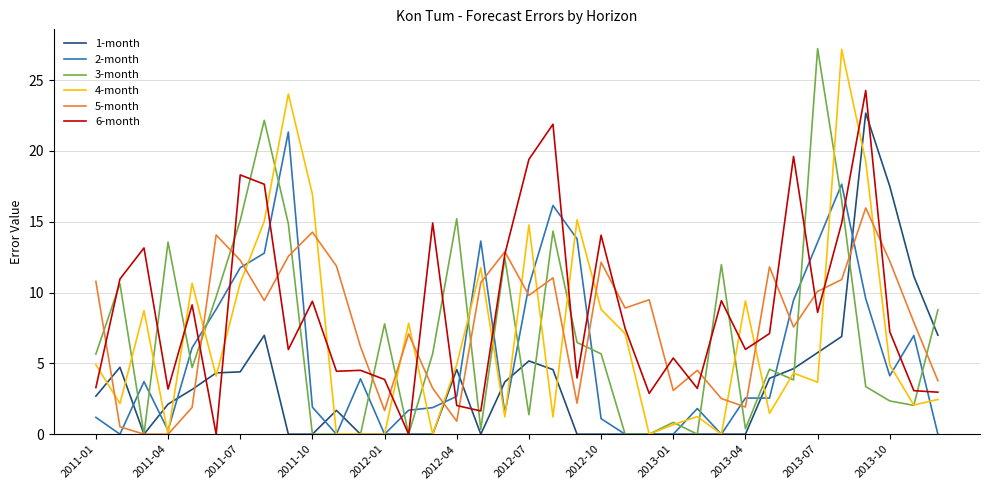

What is the greatest value displayed?

27.2